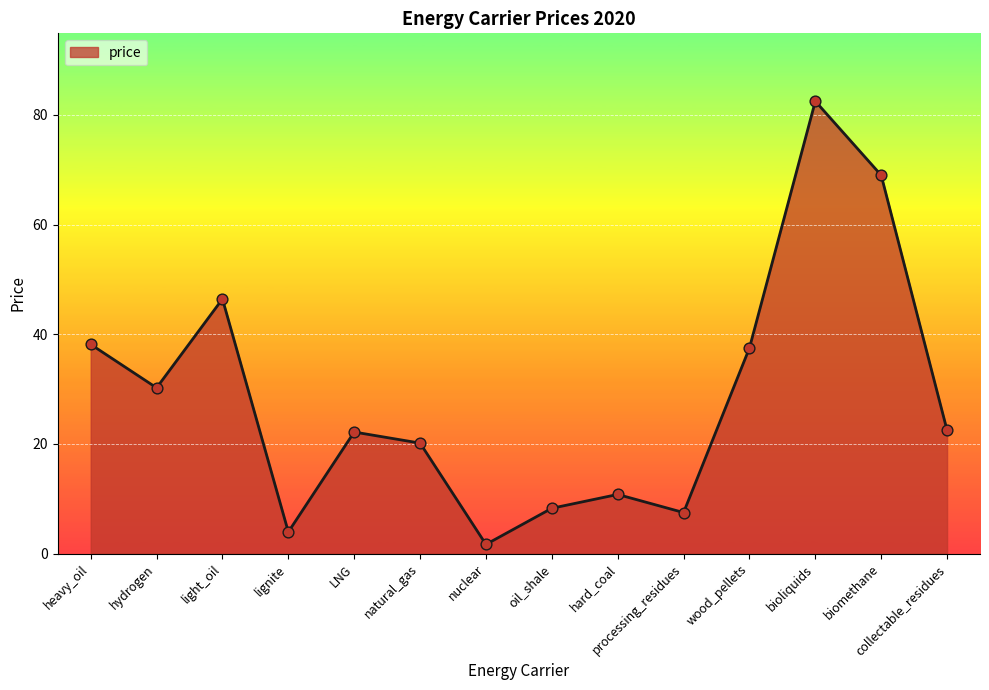

Which has a higher value, processing_residues or bioliquids?

bioliquids